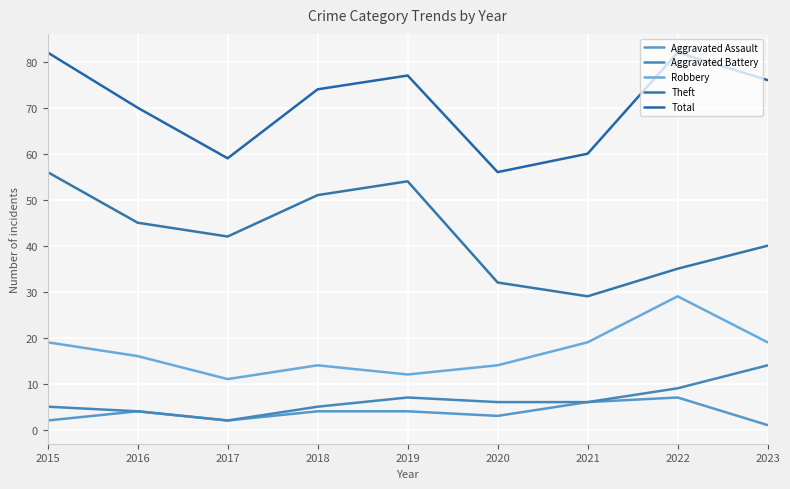

What is the average value of the Aggravated Battery series?

6